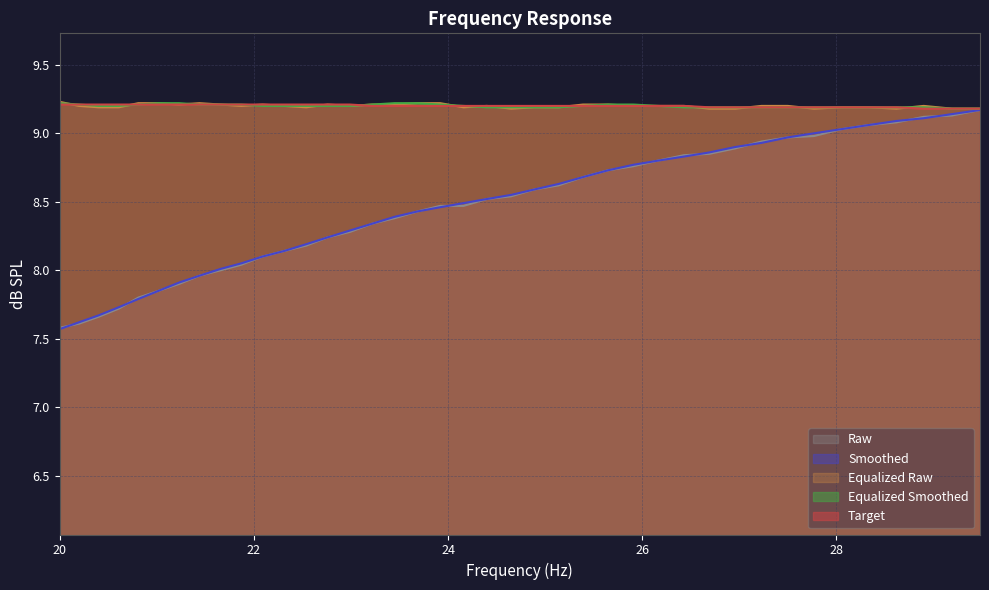

Which label corresponds to the largest value in the chart?

20.0